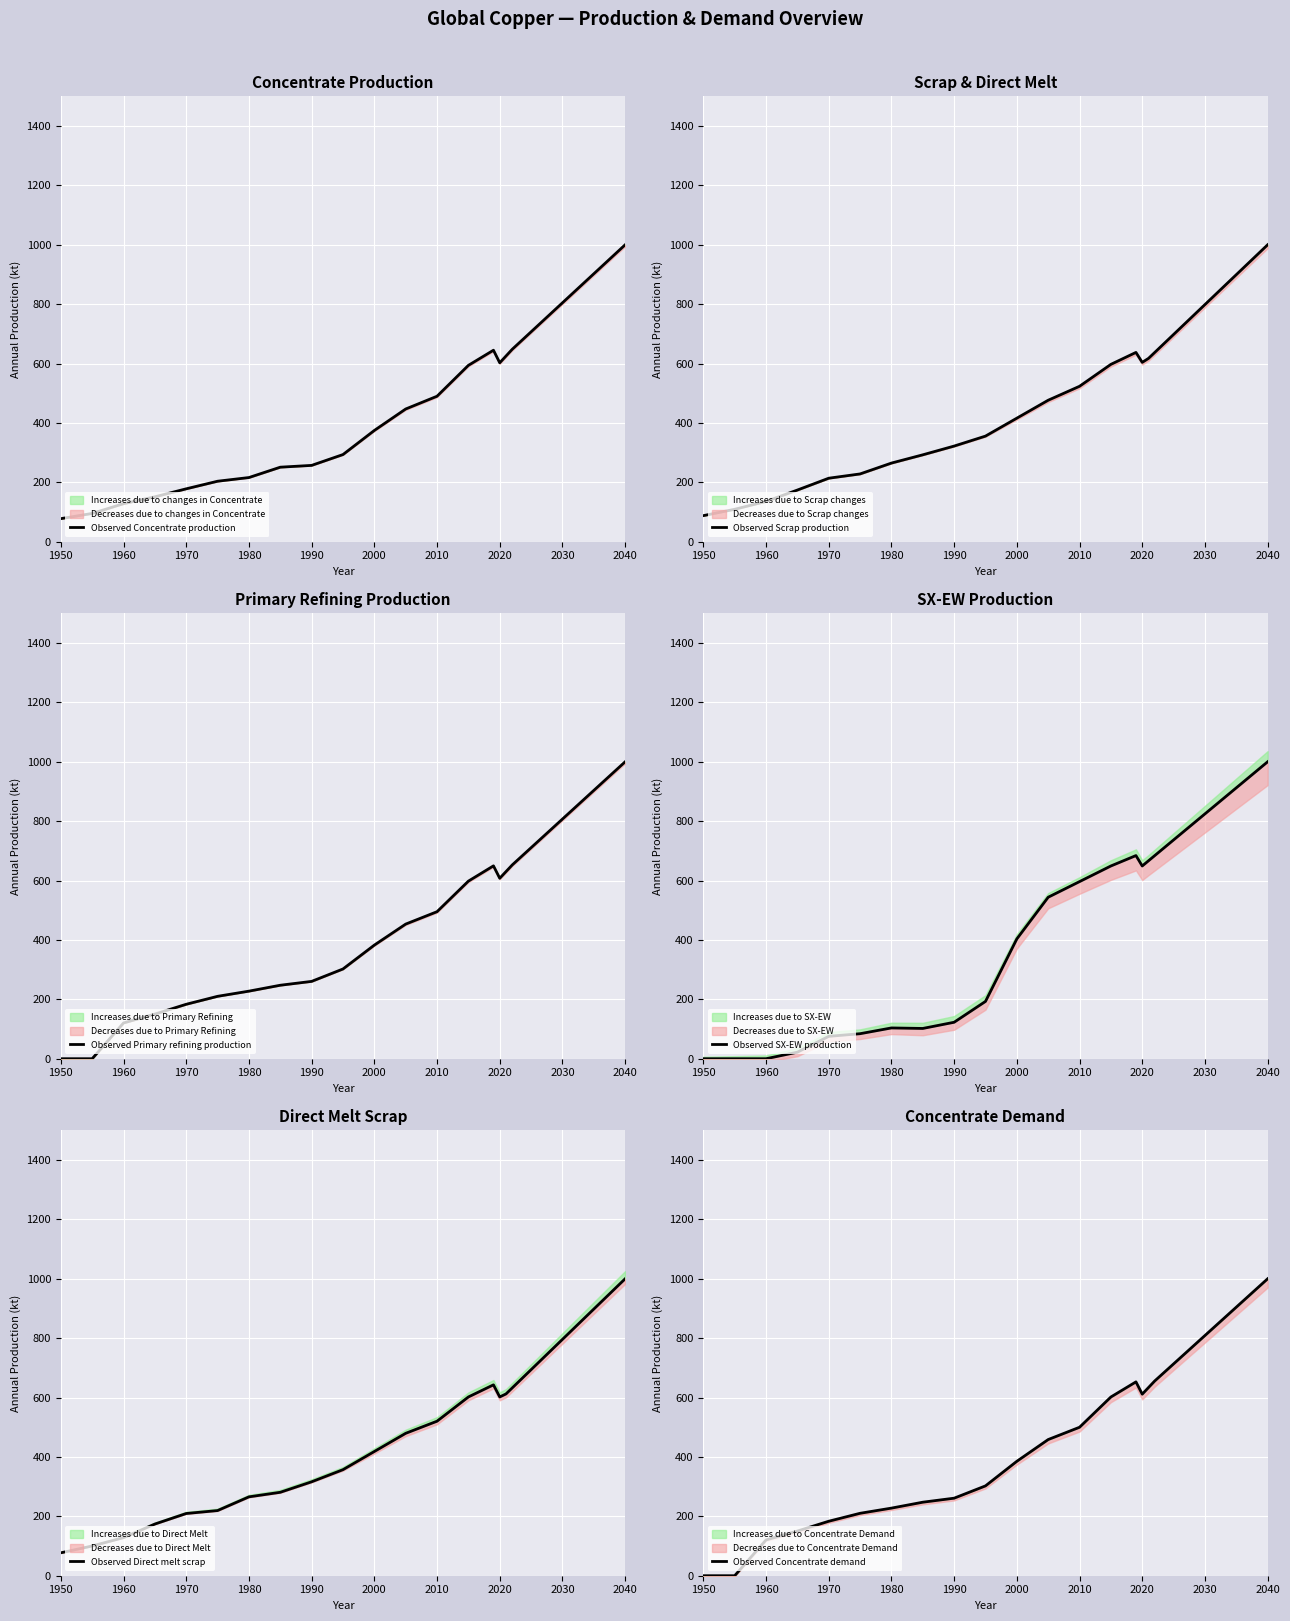

Which series has the largest range (max minus min)?

Observed SX-EW production